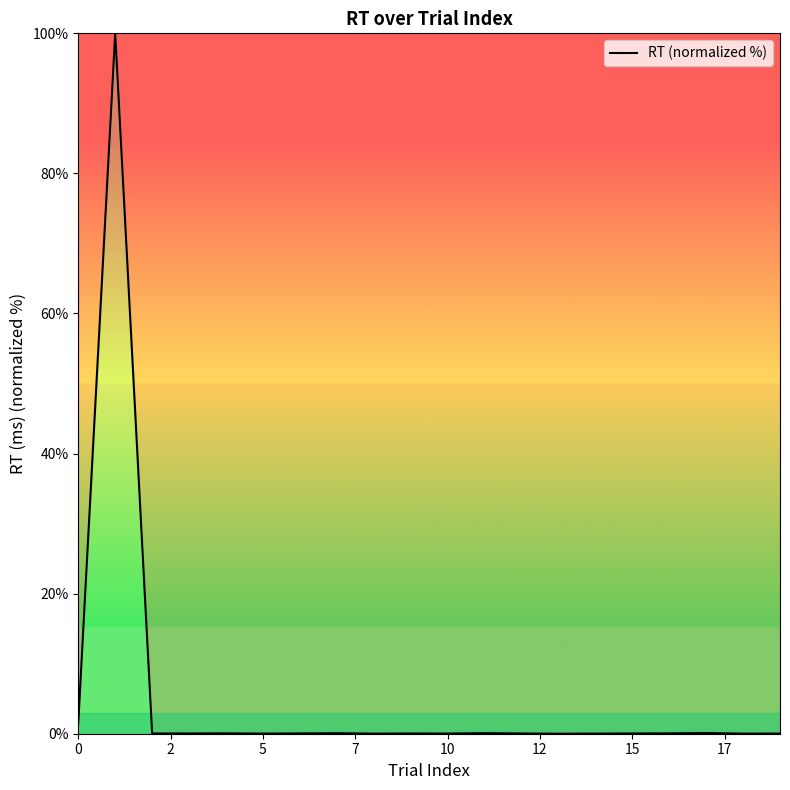

What is the label of the 6th point from the right?

14